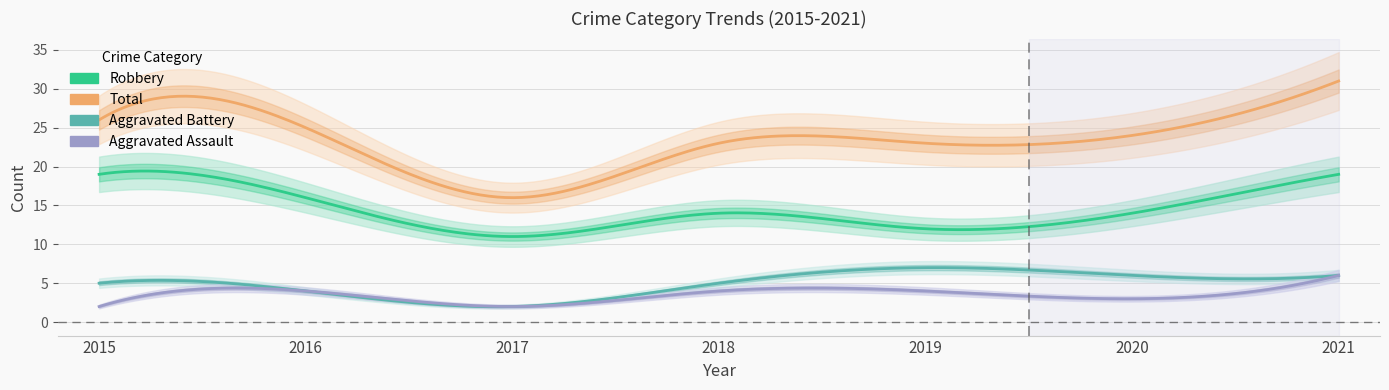

Does the chart display data point markers on the line(s)?

No